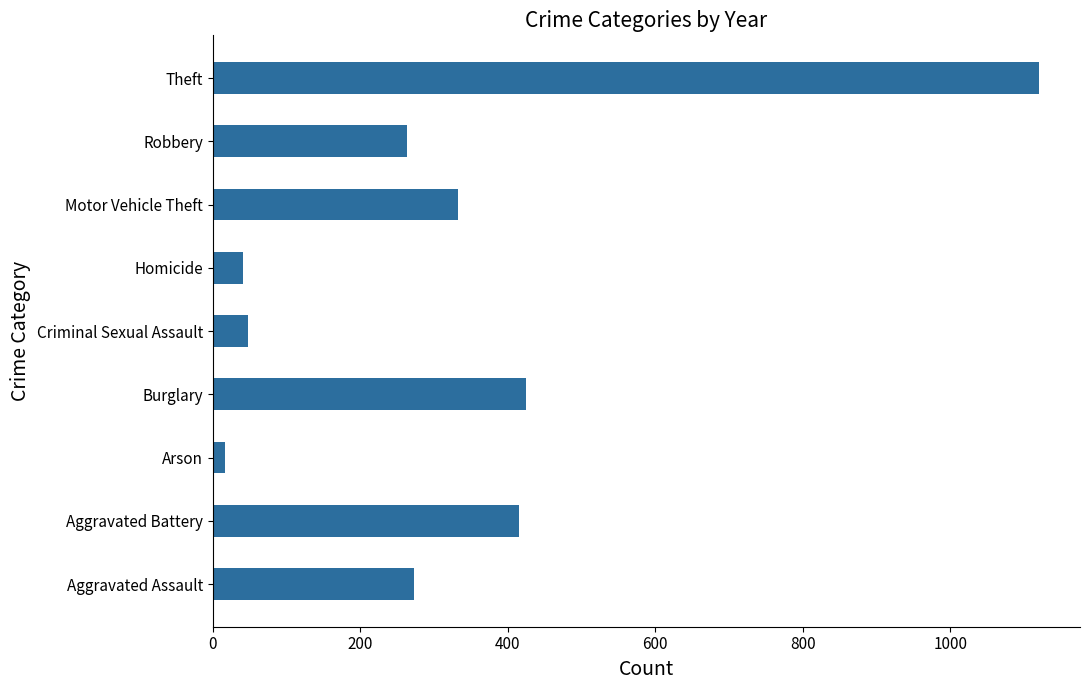

Which label corresponds to the smallest value in the chart?

Arson